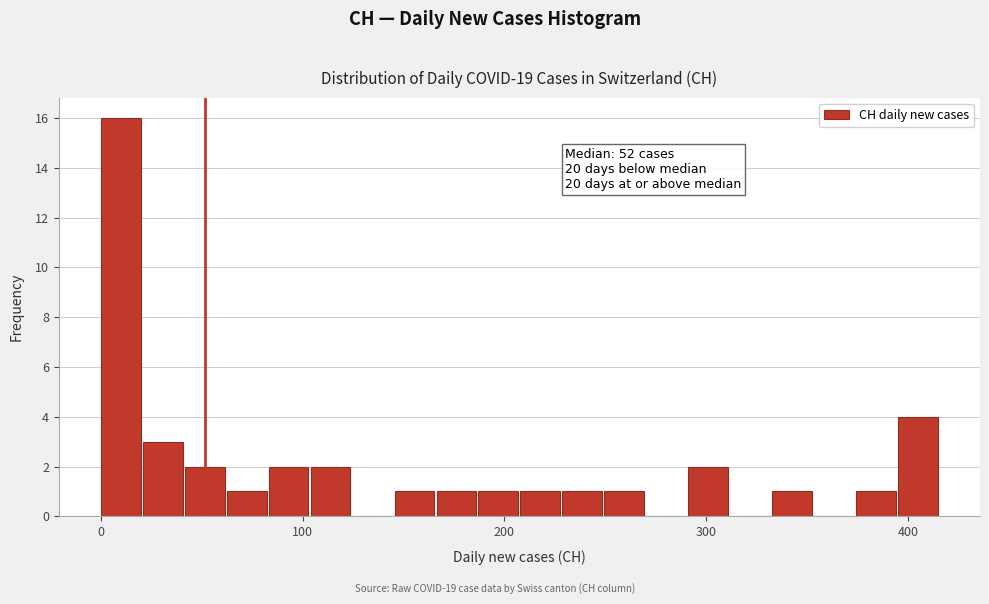

Around what value on the x-axis is the tallest bar? Give the approximate position of its centre, as read against the axis.

10